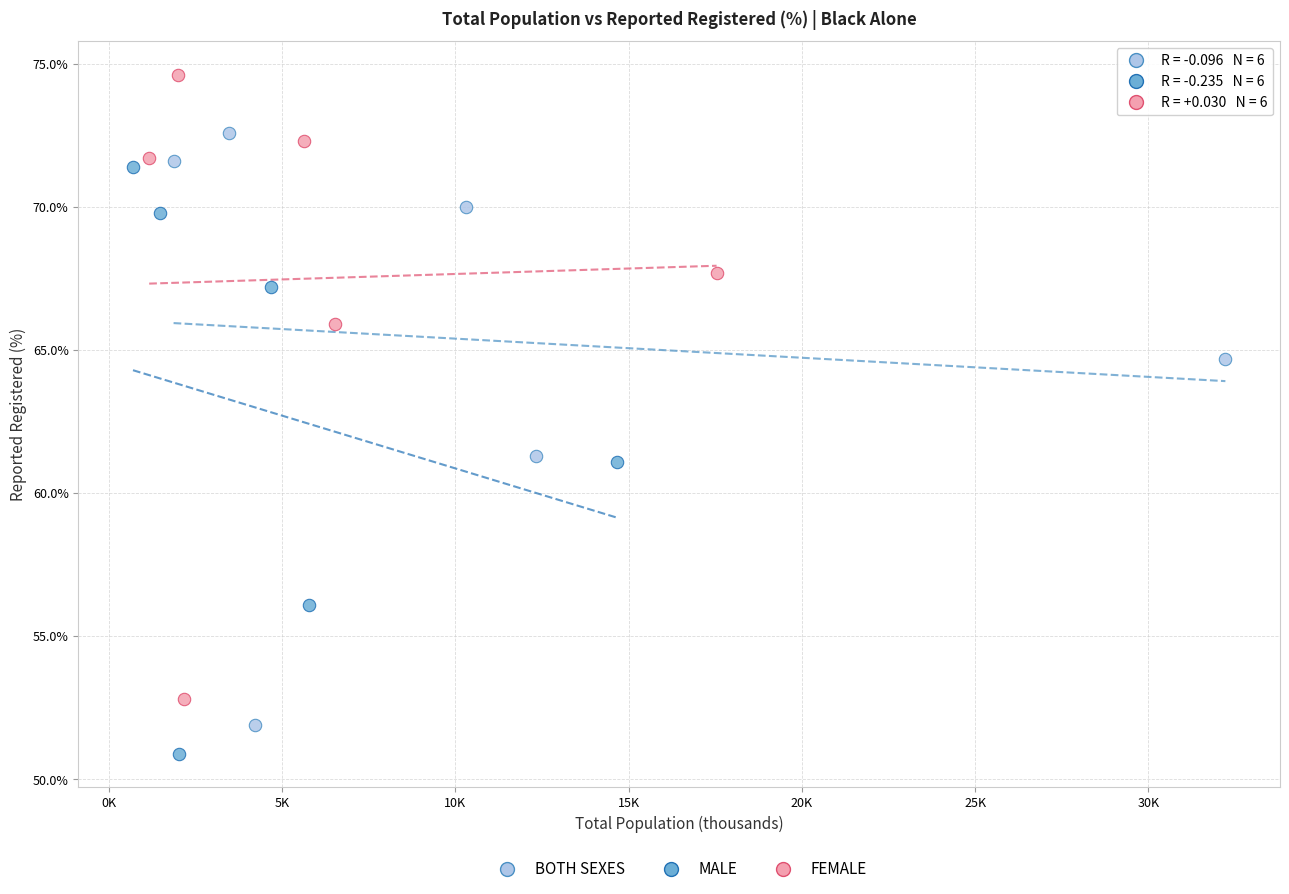

Which series has the largest Y range (max minus min)?

FEMALE